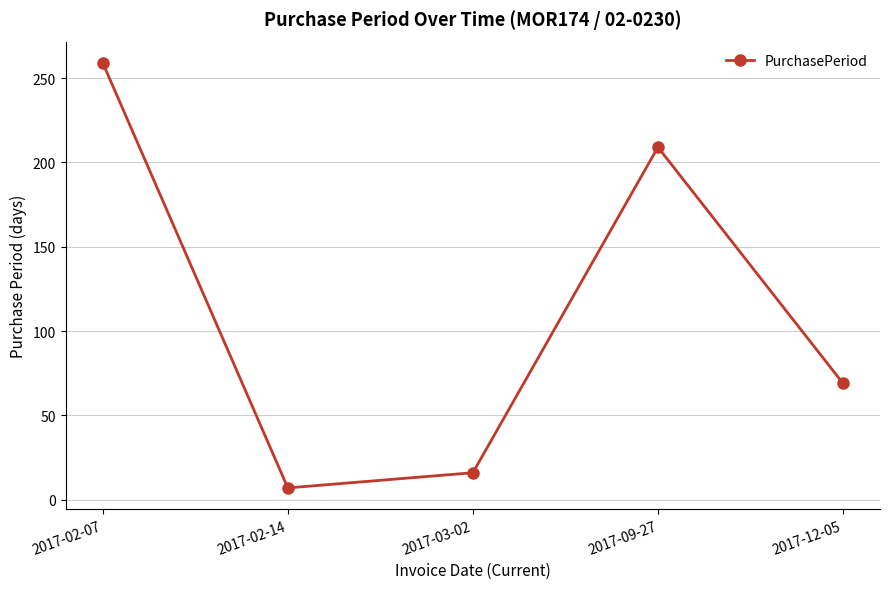

Where is the data nearest to the value 133?

2017-12-05